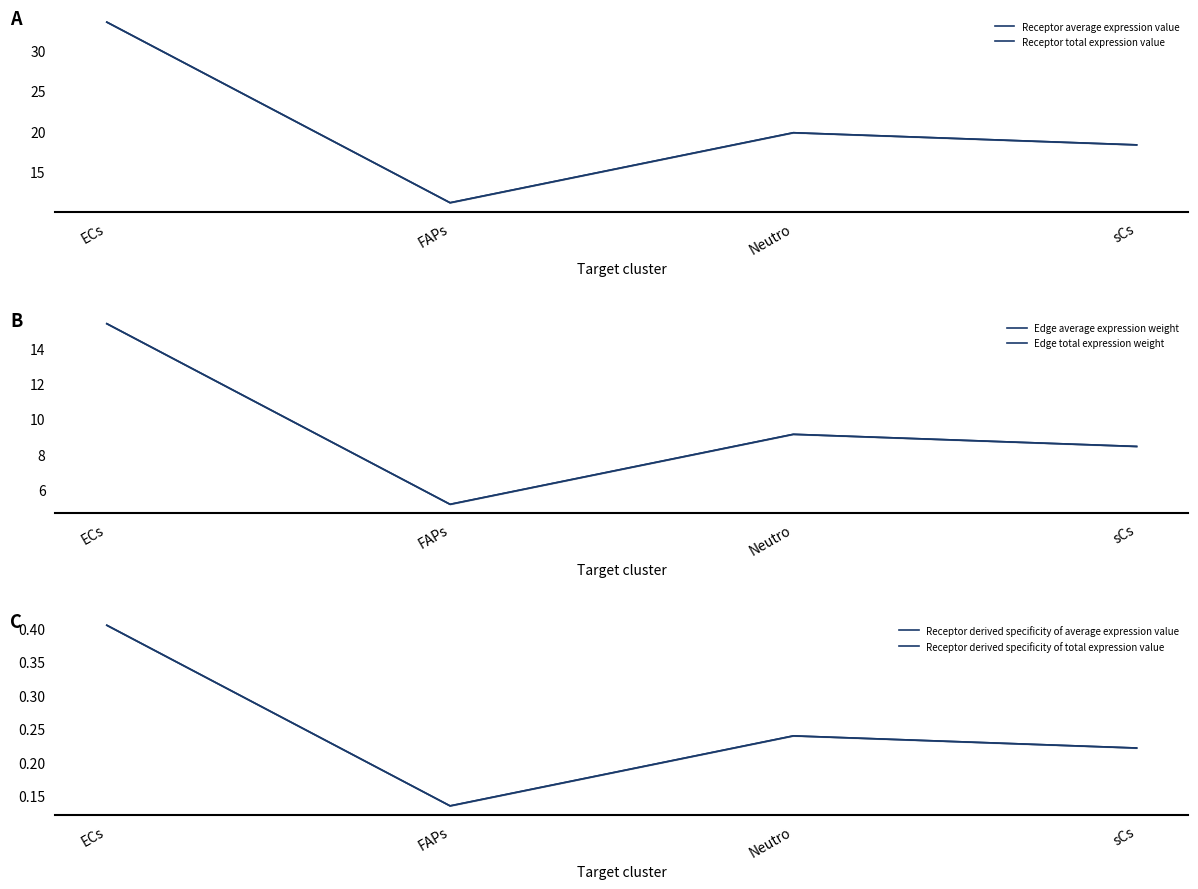

How many interior local valleys does the Edge total expression weight series have?

1